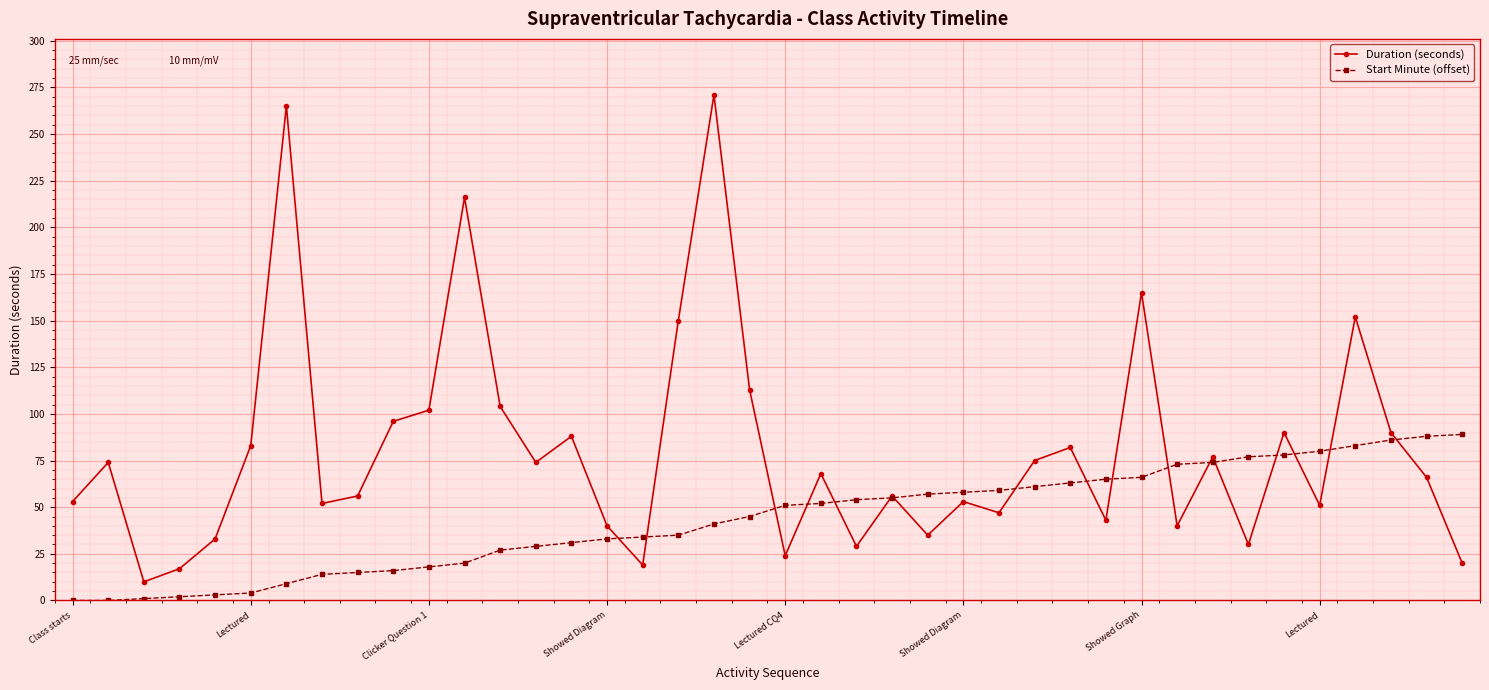

Rank the series by their average value, from lowest to highest.

Start Minute (offset), Duration (seconds)